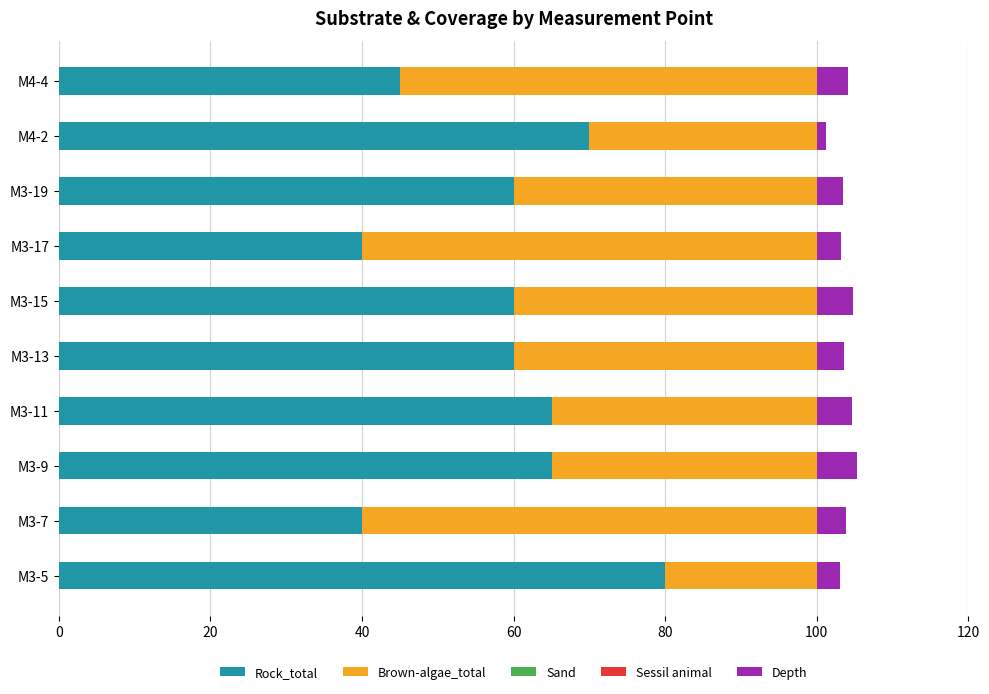

What is the average value of the Rock_total series?

58.5